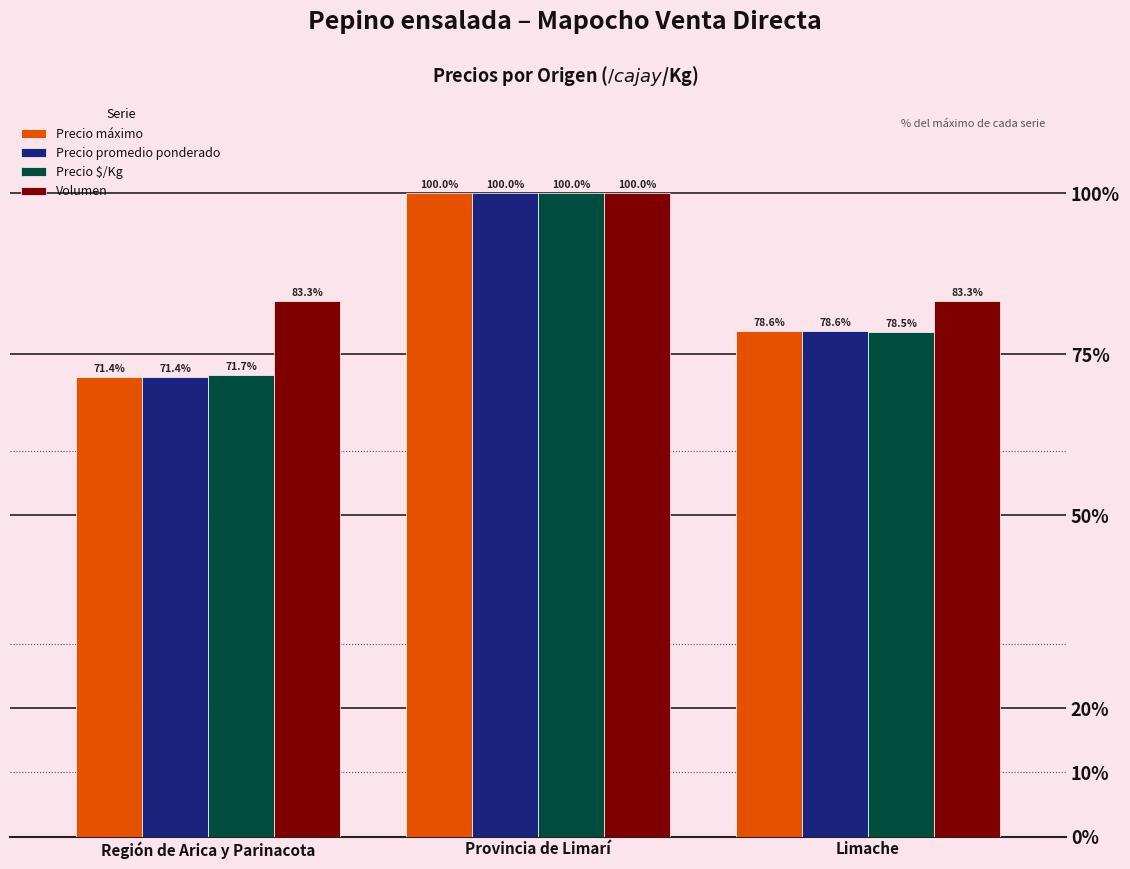

What is the sum of all Volumen values?

266.6